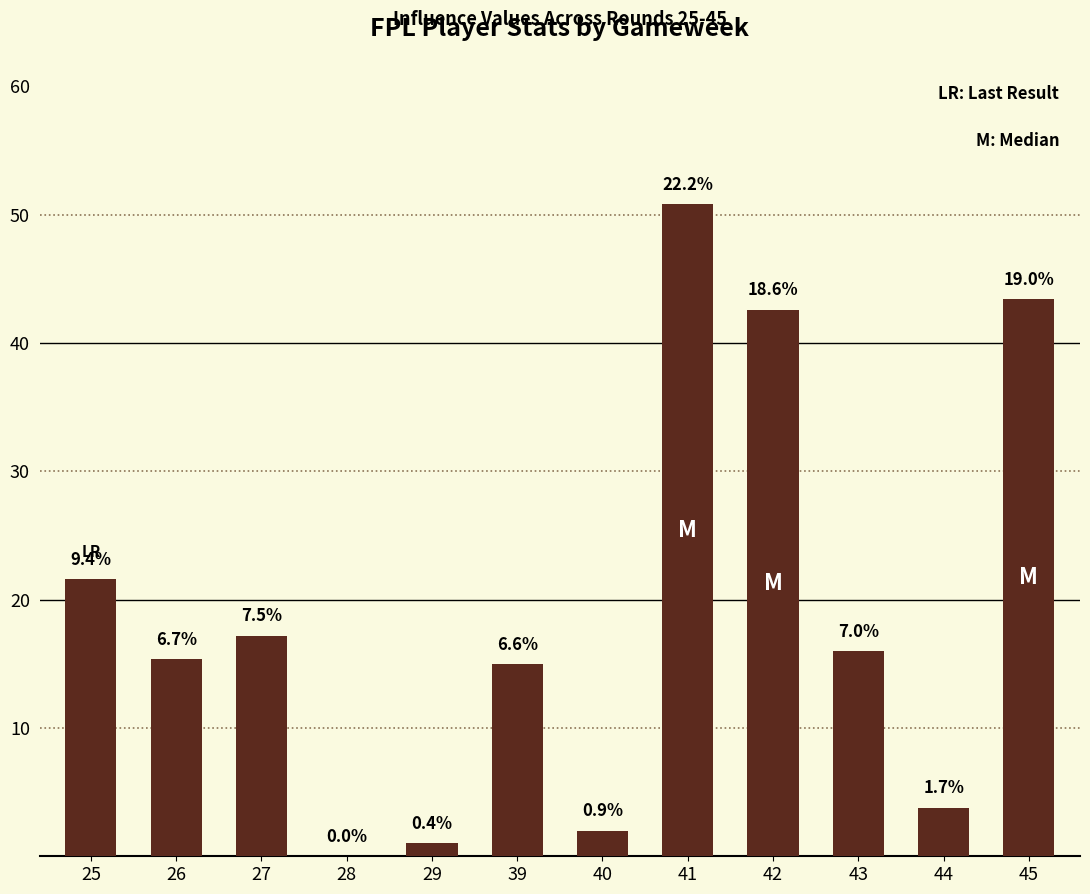

Reading left to right, transcribe all the data shown in this chart.

21.6	15.4	17.2	0.0	1.0	15.0	2.0	50.8	42.6	16.0	3.8	43.4